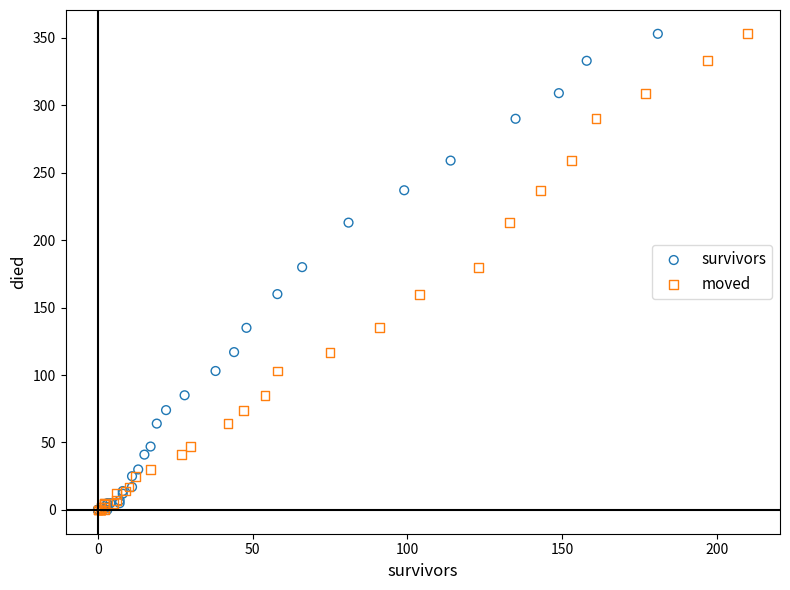

What are all the series names shown in the legend?

survivors, moved